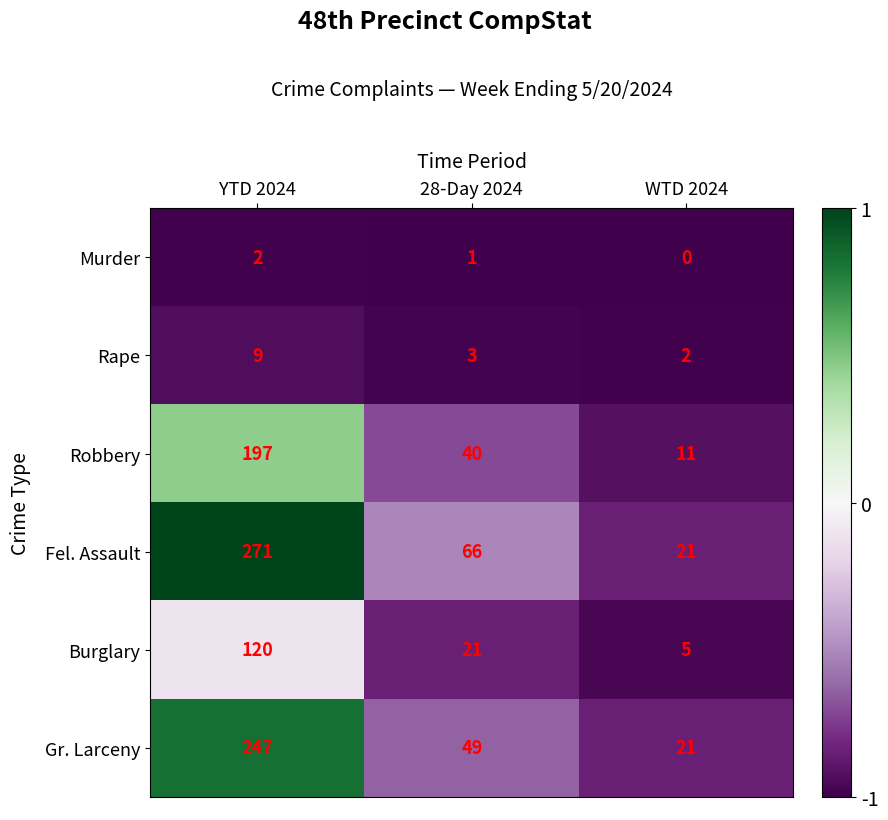

How many data points does each series have?

3